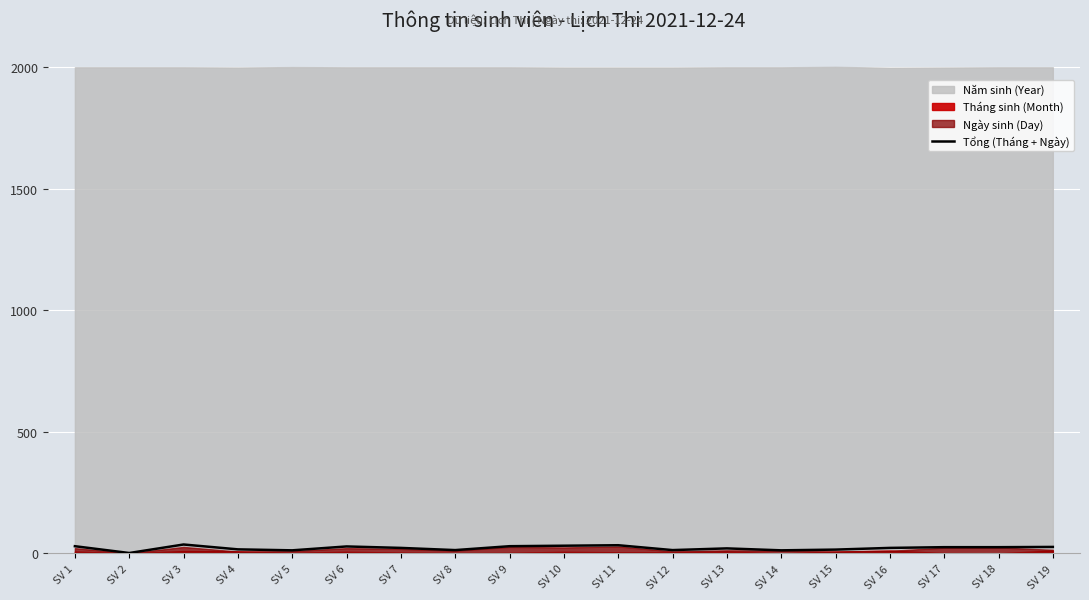

What is the difference between the values at SV 4 and SV 10?

15